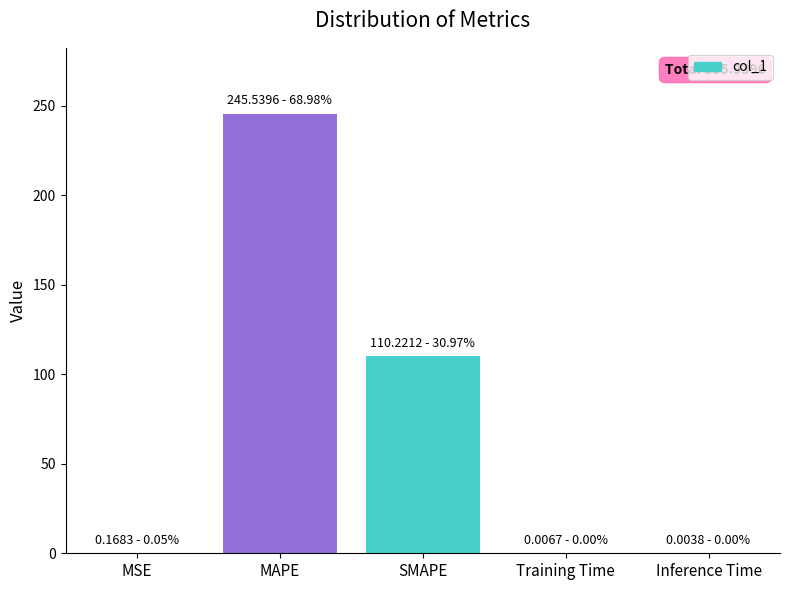

What is the greatest value displayed?

245.5